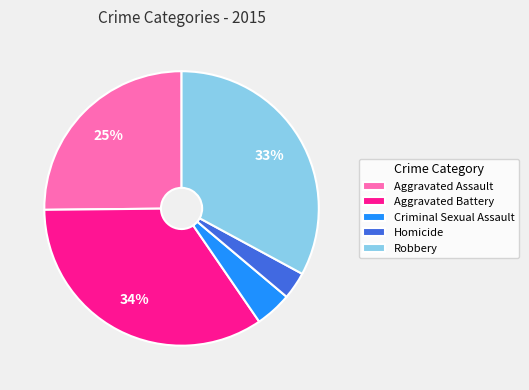

Which category has the biggest portion of the pie?

Aggravated Battery